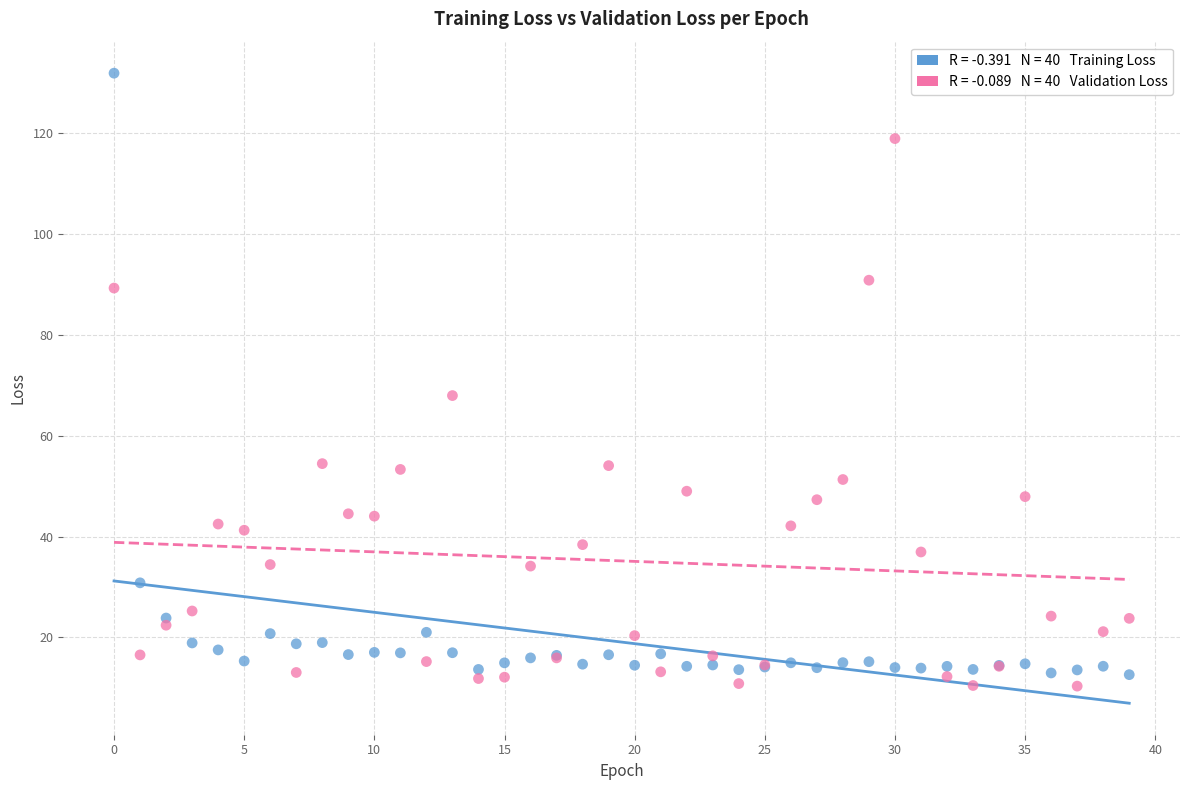

Across all series, what Y value is closest to 71?

67.9